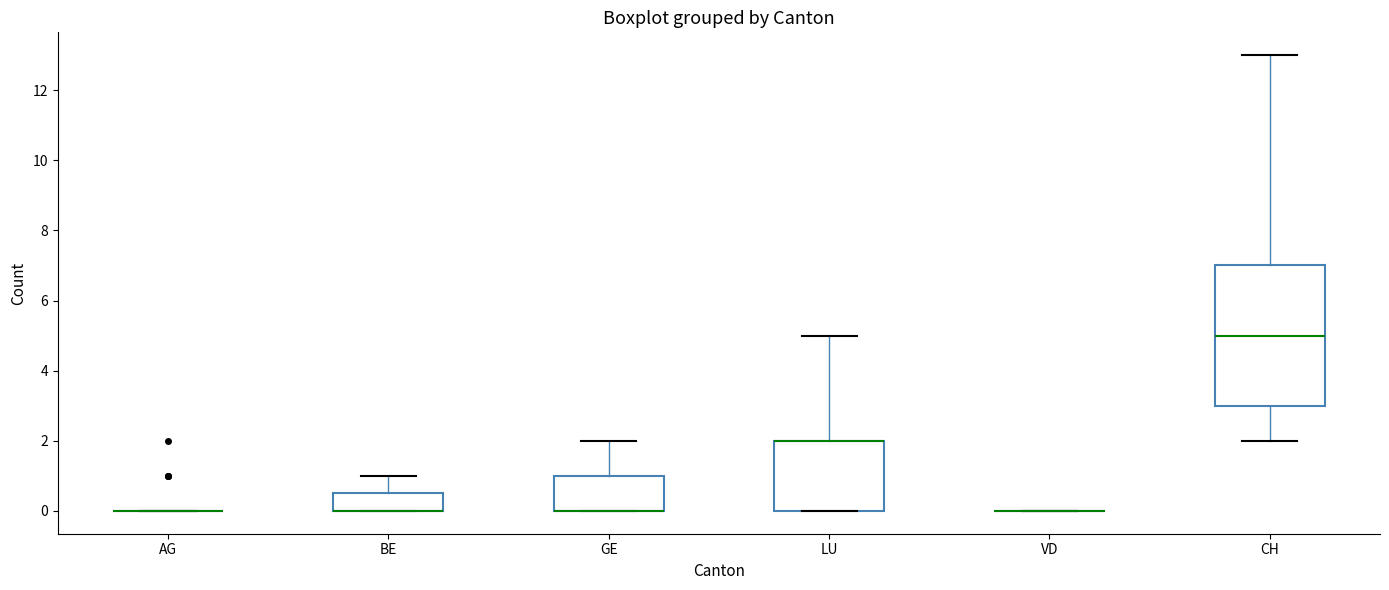

Reading left to right, read every box against the y-axis: the position of its median line, the range the box covers, and the ends of its whiskers. The values are not printed on the chart, so give them approximately, as read against the axis.

AG: box collapsed to a line at 0.0, whiskers 0.0 to 0.0
BE: median 0.0 (drawn on the box's lower edge), box 0.0 to 0.6, whiskers 0.0 to 1.0
GE: median 0.0 (drawn on the box's lower edge), box 0.0 to 1.0, whiskers 0.0 to 2.0
LU: median 2.0 (drawn on the box's upper edge), box 0.0 to 2.0, whiskers 0.0 to 5.0
VD: box collapsed to a line at 0.0, whiskers 0.0 to 0.0
CH: median 5.0, box 3.0 to 7.0, whiskers 2.0 to 13.0